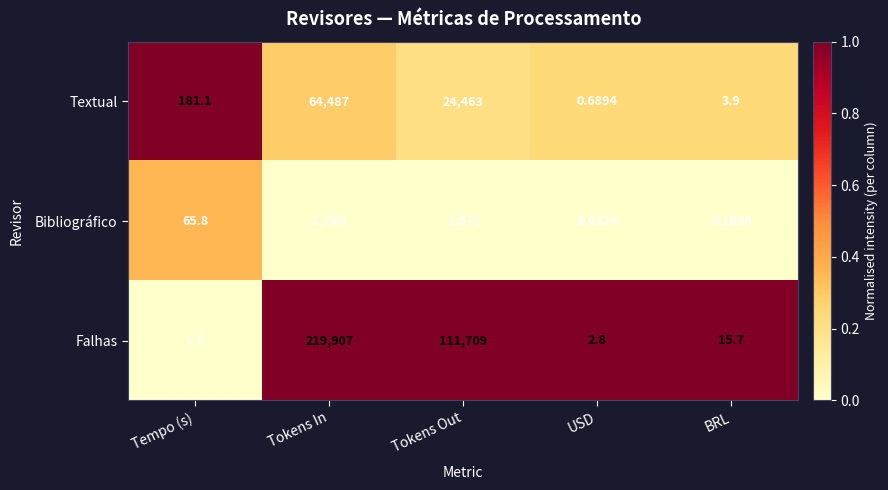

Which series has the largest total across all categories?

Falhas